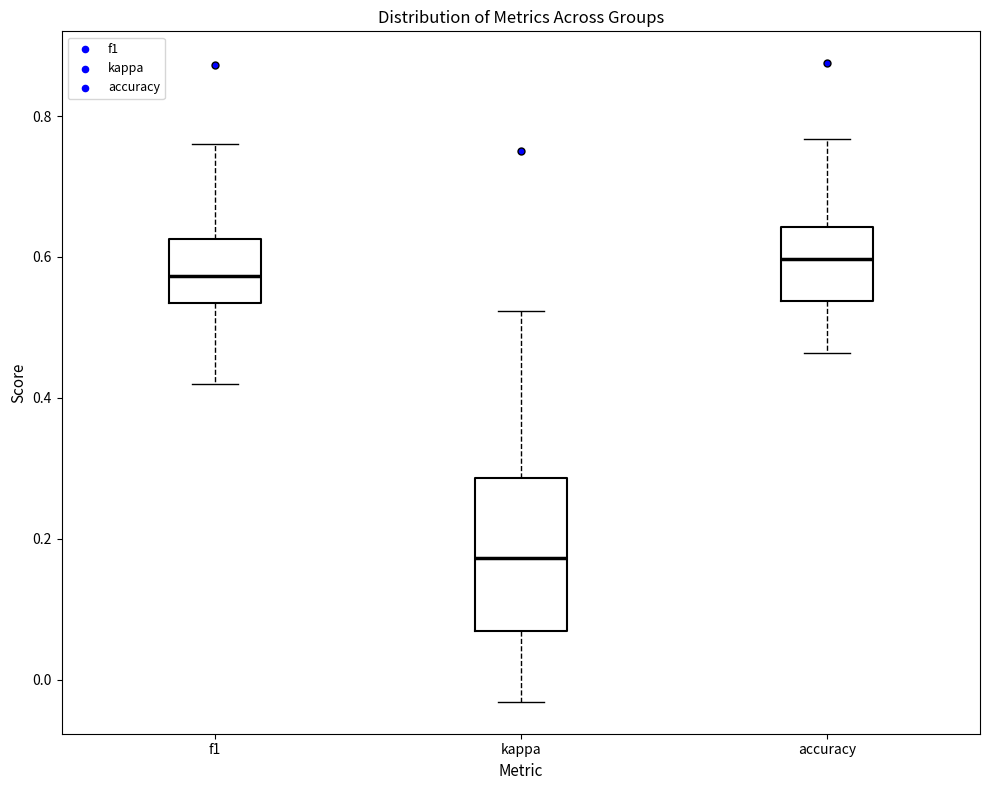

Comparing the boxes themselves (not the whiskers), which one is the tallest?

kappa